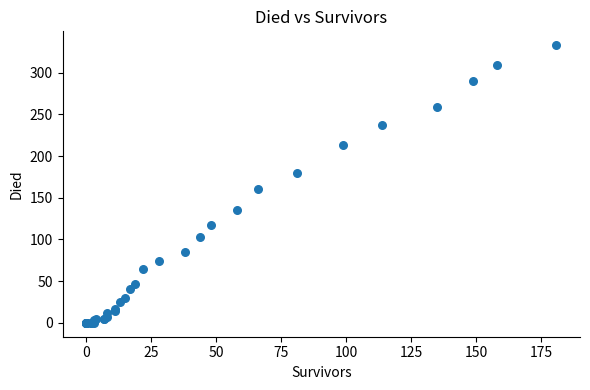

What Y value in the scatter plot is closest to 166?

160